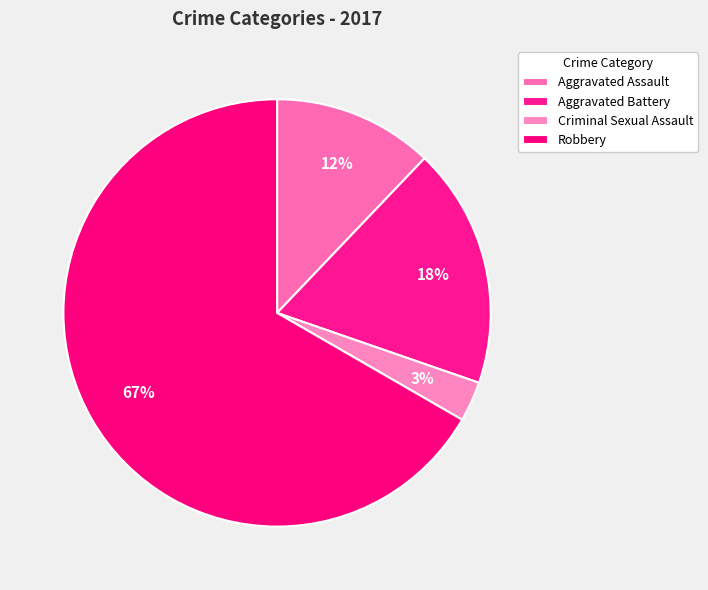

True or false: Criminal Sexual Assault accounts for 3% of the total.

True